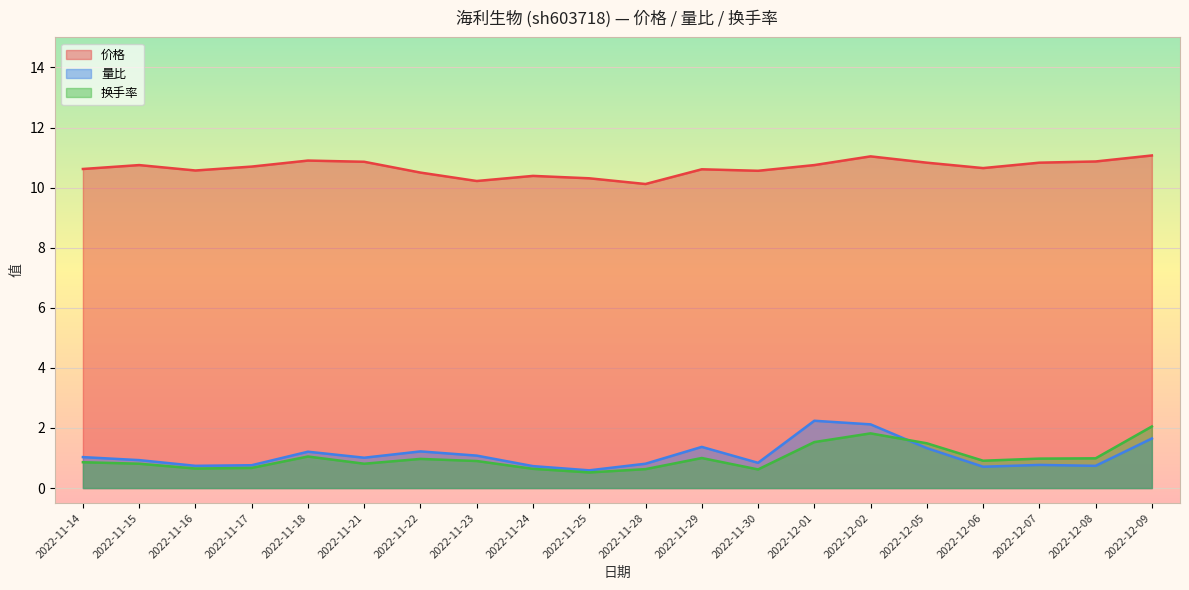

Between 2022-11-15 and 2022-11-30, which is larger?

2022-11-15